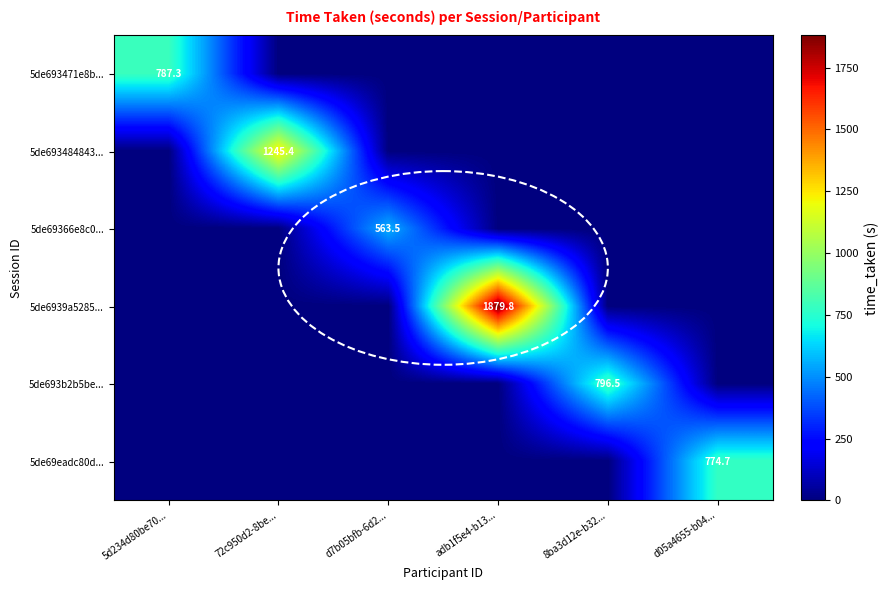

Is it true that 5de693b2b5be... equals 197.6 at 8ba3d12e-b32...?

False